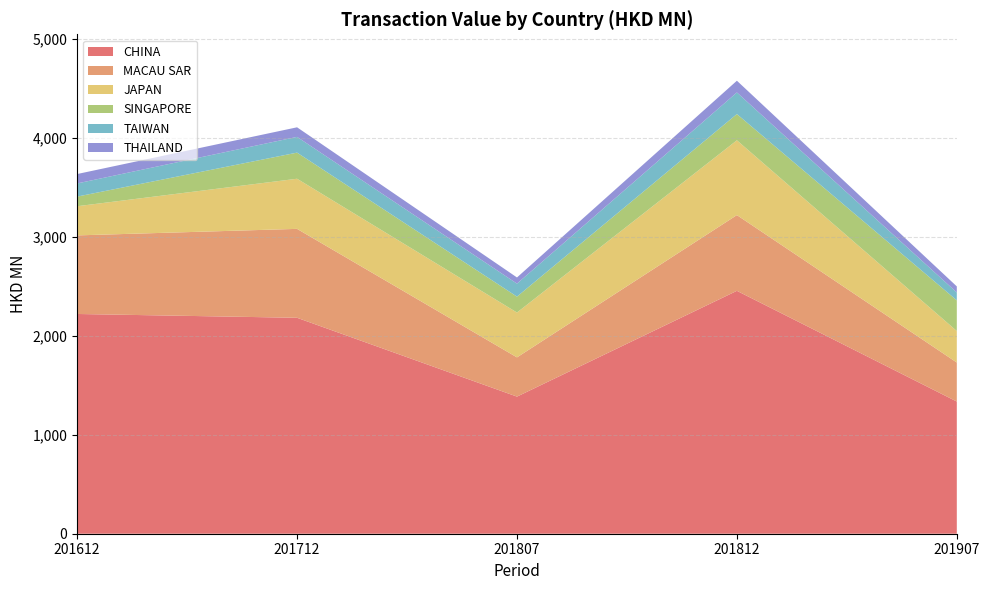

Reading right to left, list all the values displayed in this chart.

CHINA: 1336.2	2455.4	1386.0	2182.9	2221.4
MACAU SAR: 394.5	765.6	396.7	898.9	794.3
JAPAN: 318.4	756.1	453.3	506.8	294.9
SINGAPORE: 310.0	265.2	160.8	264.0	97.3
TAIWAN: 79.4	218.5	131.3	159.2	133.1
THAILAND: 61.6	118.5	62.4	96.8	95.0